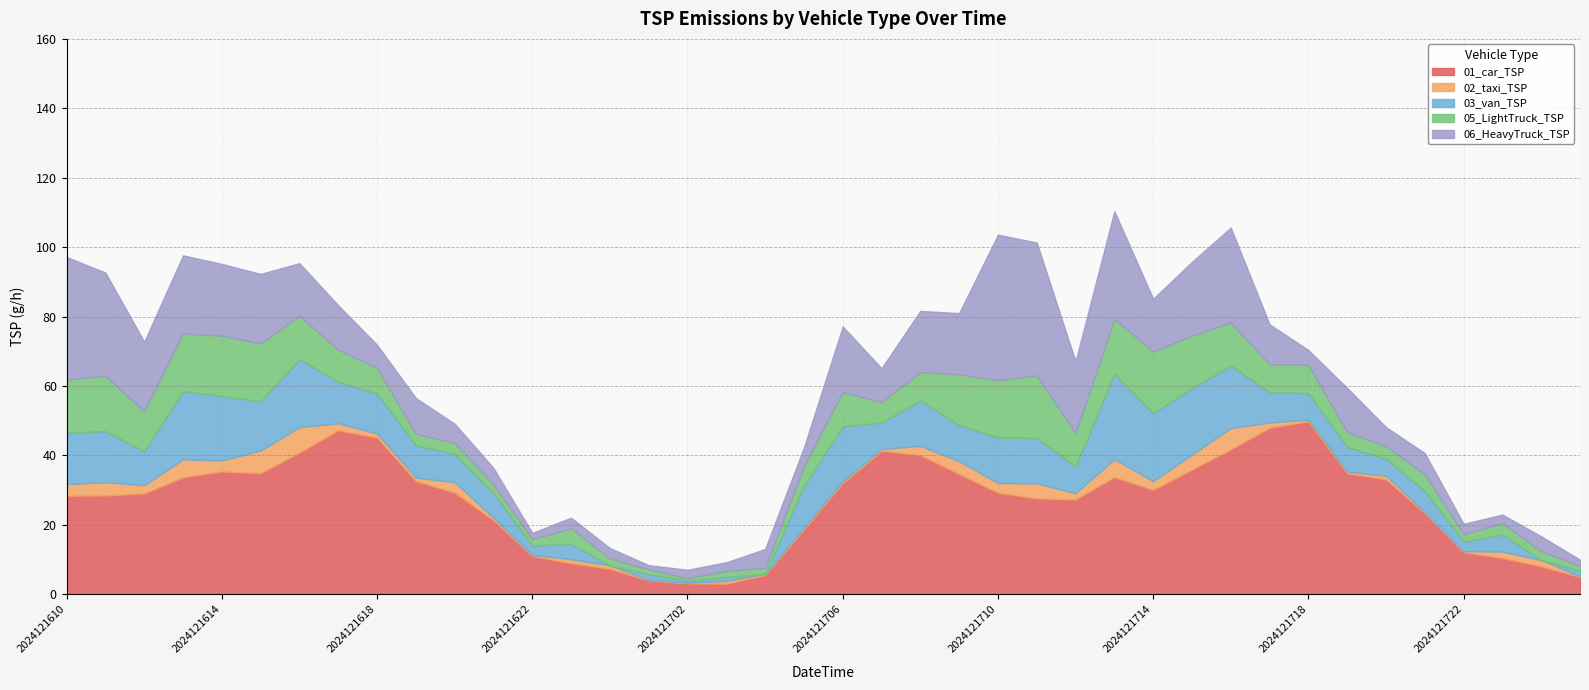

Which series has the largest total across all categories?

01_car_TSP